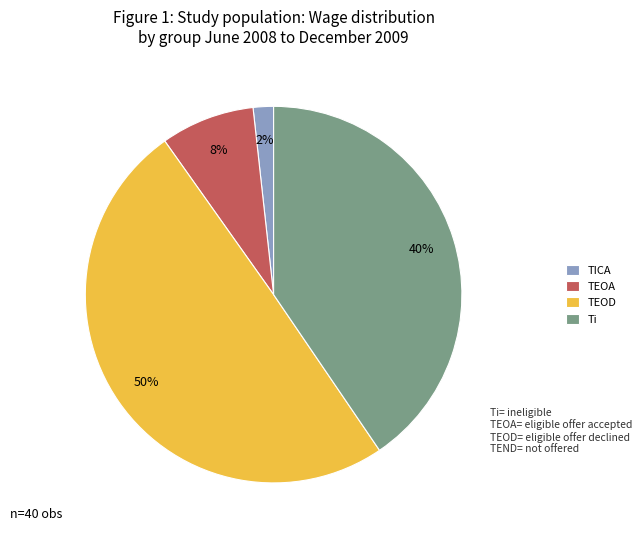

What percentage is the TICA slice, to the nearest percent?

2%